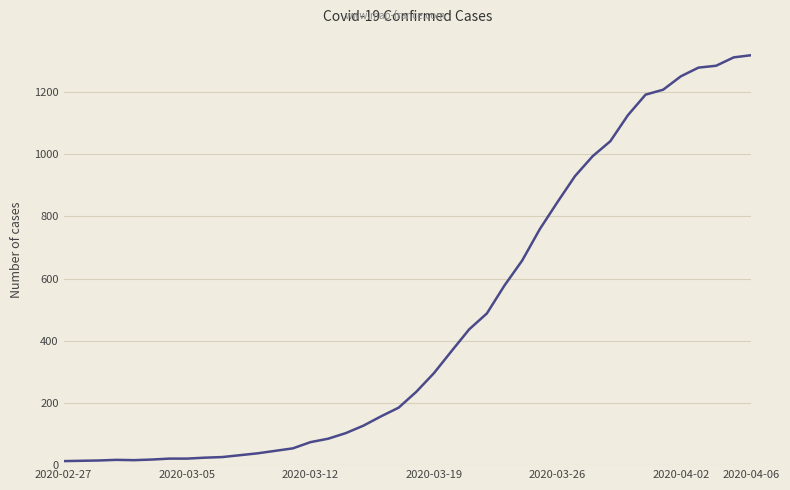

What is the greatest value displayed?

1319